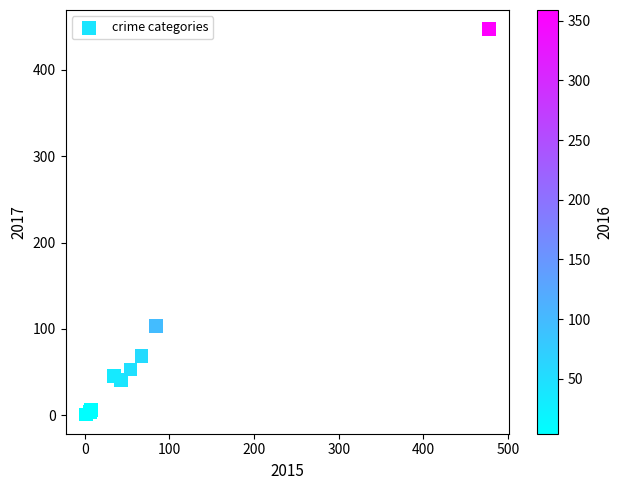

What Y value in the scatter plot is closest to 224?

103